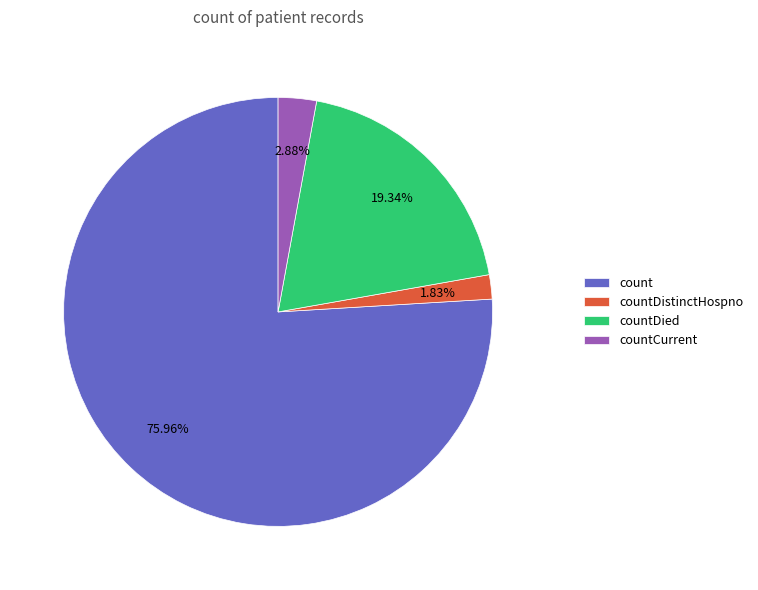

Does count account for over 50% of the chart?

Yes